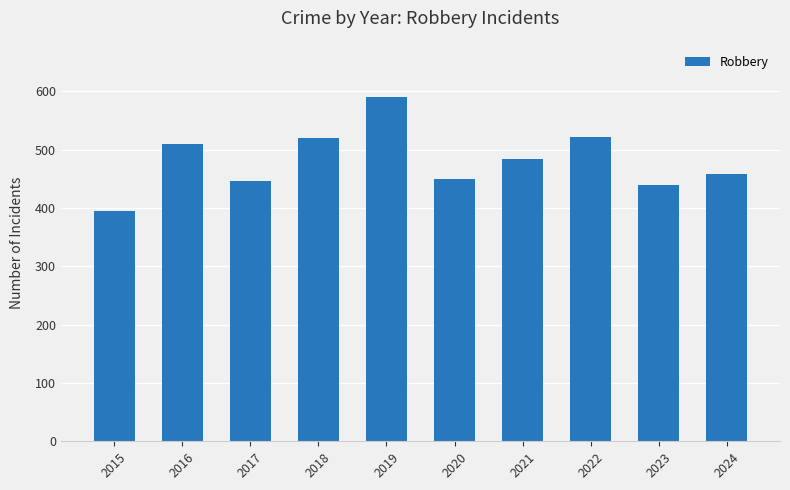

Which has a higher value, 2017 or 2016?

2016